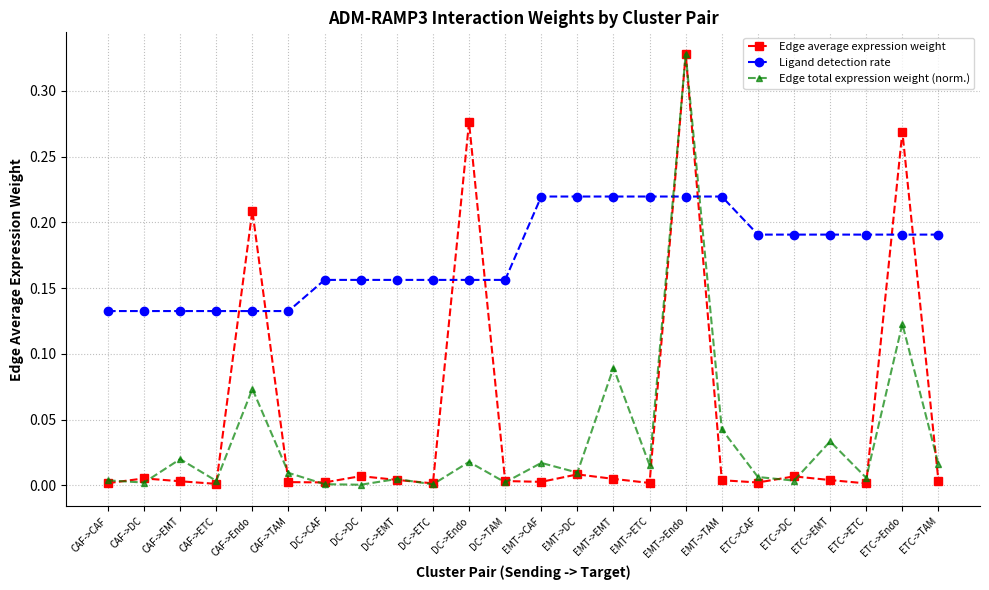

After their last crossing, which series has the higher values: Edge total expression weight (norm.) or Ligand detection rate?

Ligand detection rate